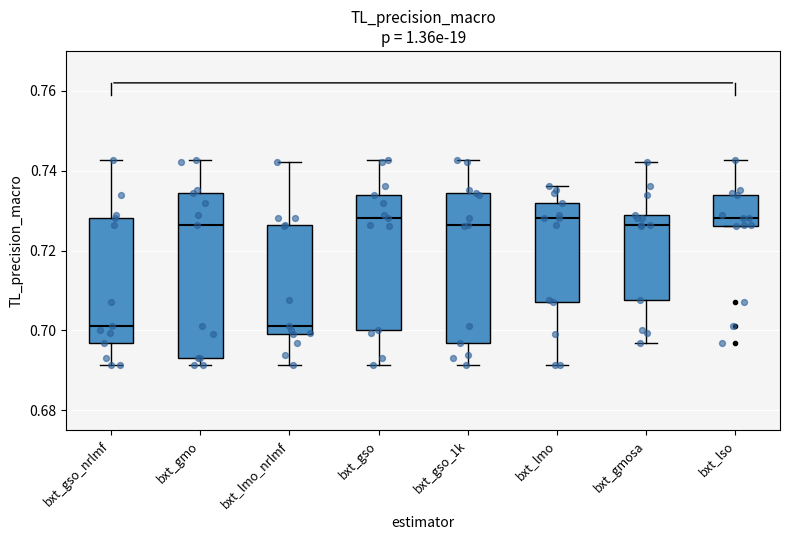

Reading left to right, read every box against the y-axis: the position of its median line, the range the box covers, and the ends of its whiskers. The values are not printed on the chart, so give them approximately, as read against the axis.

bxt_gso_nrlmf: median 0.702, box 0.696 to 0.728, whiskers 0.692 to 0.742
bxt_gmo: median 0.726, box 0.694 to 0.734, whiskers 0.692 to 0.742
bxt_lmo_nrlmf: median 0.702, box 0.698 to 0.726, whiskers 0.692 to 0.742
bxt_gso: median 0.728, box 0.700 to 0.734, whiskers 0.692 to 0.742
bxt_gso_1k: median 0.726, box 0.696 to 0.734, whiskers 0.692 to 0.742
bxt_lmo: median 0.728, box 0.708 to 0.732, whiskers 0.692 to 0.736
bxt_gmosa: median 0.726, box 0.708 to 0.728, whiskers 0.696 to 0.742
bxt_lso: median 0.728, box 0.726 to 0.734, whiskers 0.726 to 0.742